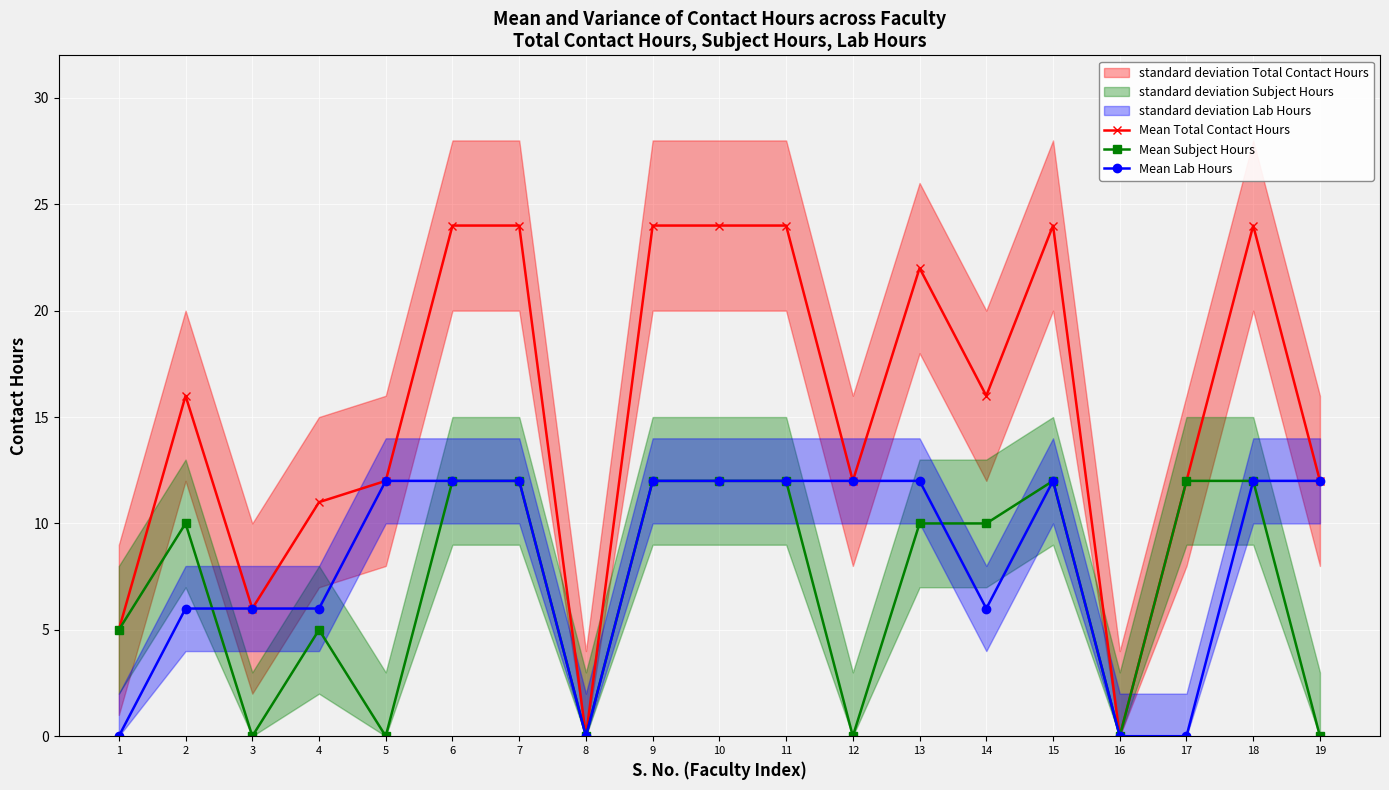

How many lines are shown in the chart?

3